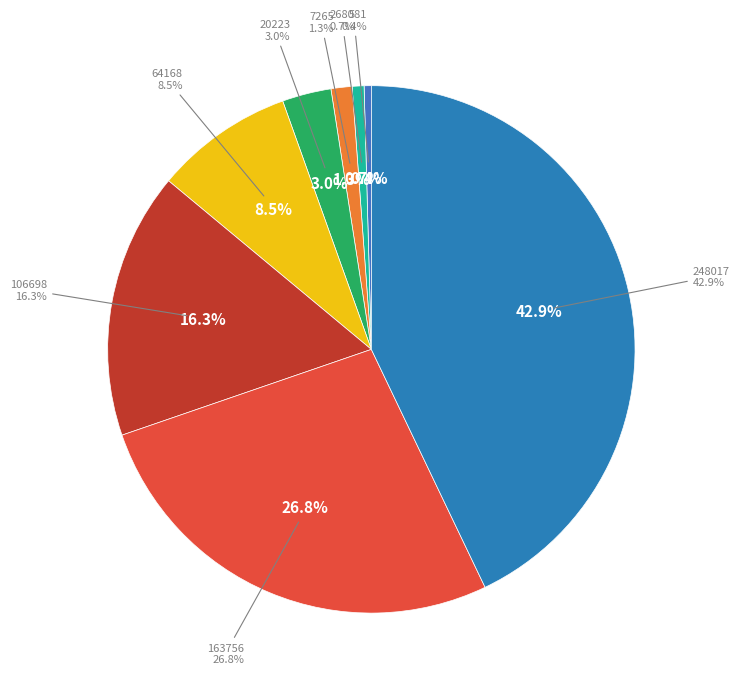

The 106698 slice represents 16% of the pie. True or false?

True